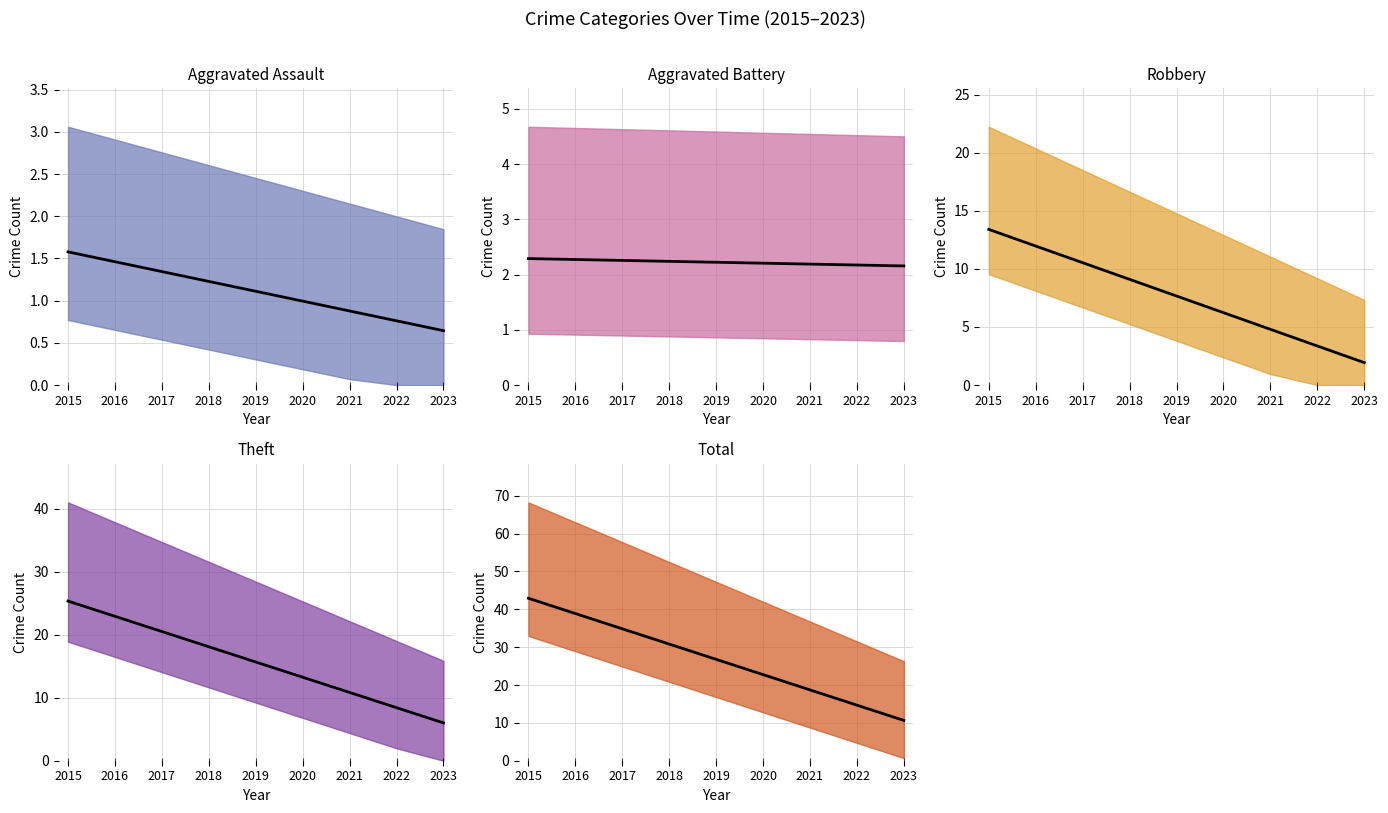

Where does the Total series first go above 28?

2015